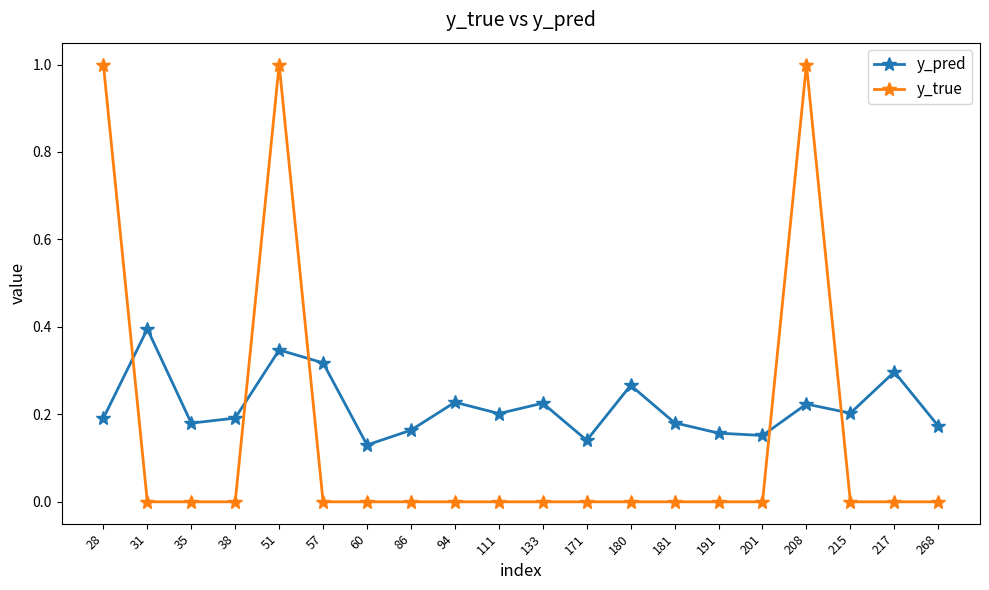

What is the value of the y_true point at the 17th from the left?

1.0